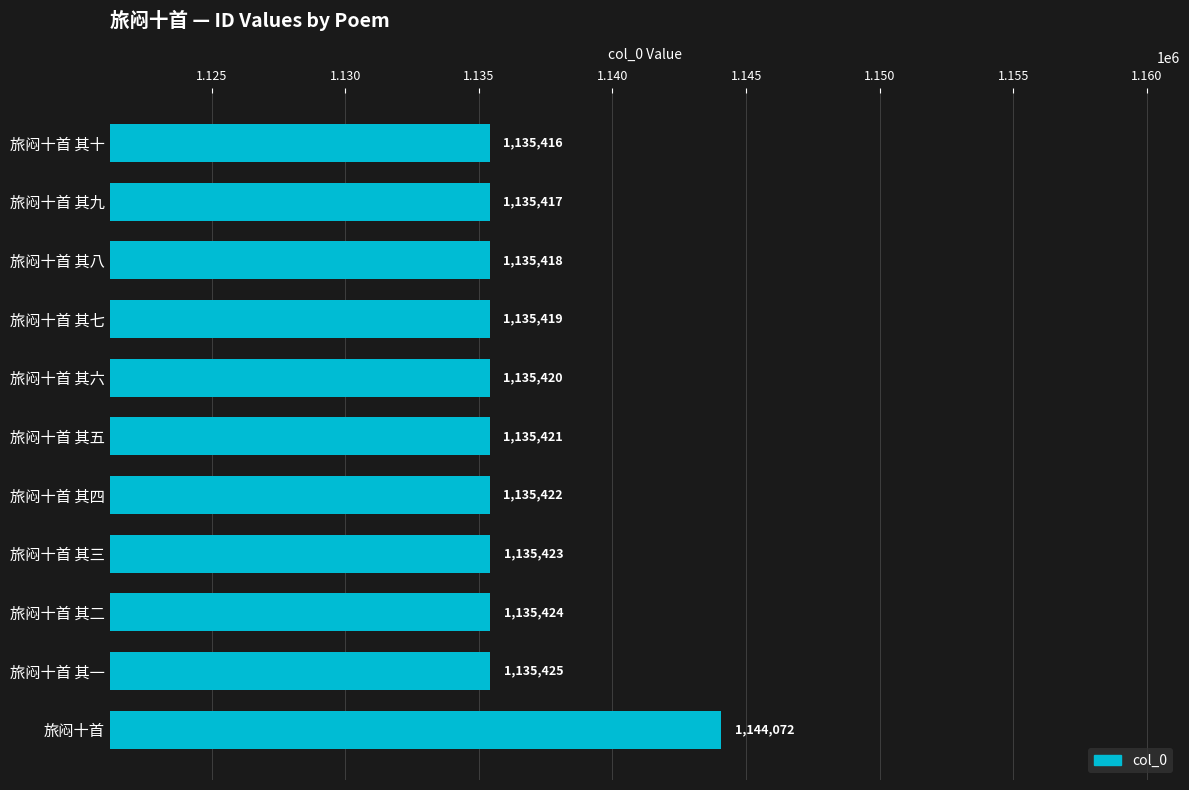

What is the average value?

1136207